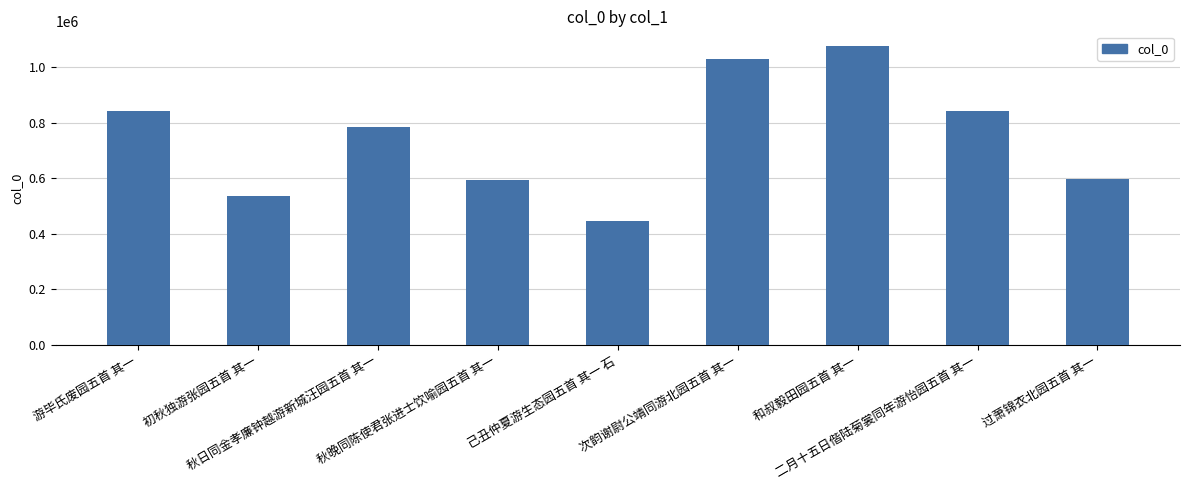

What is the smallest value displayed?

444662